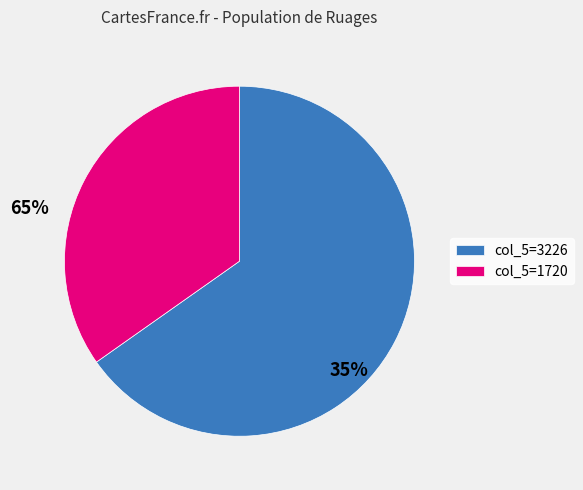

Approximately how many times larger is the value at col_5=3226 compared to col_5=1720?

1.9